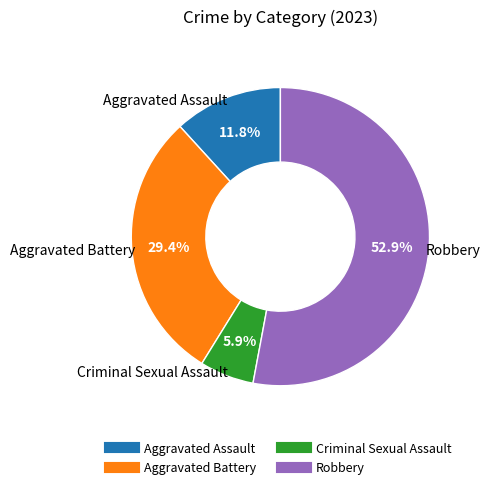

How much of the chart is everything except Aggravated Assault?

88.2%